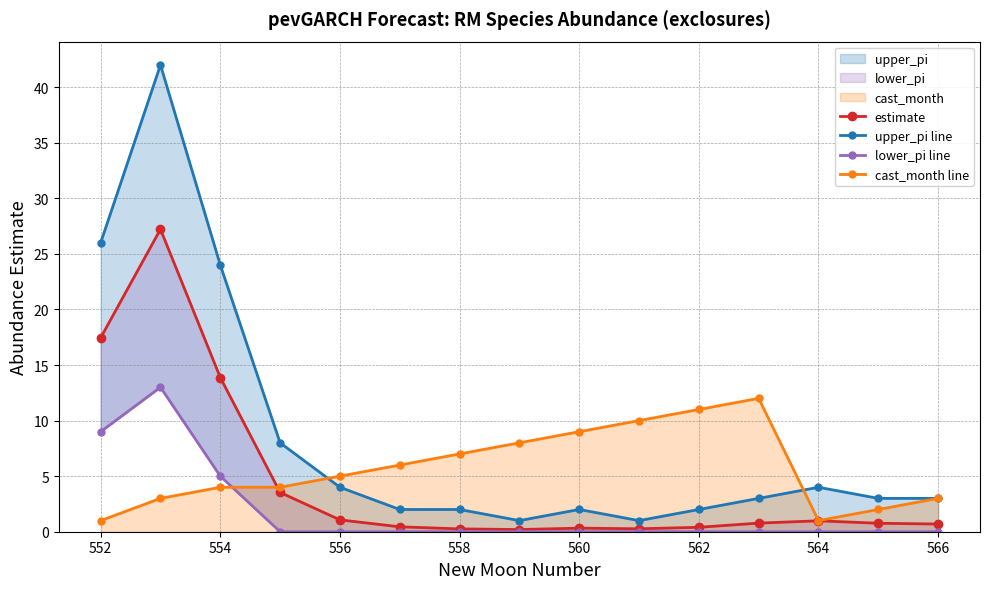

True or false: cast_month line has more than 0 points higher than both neighbors.

True